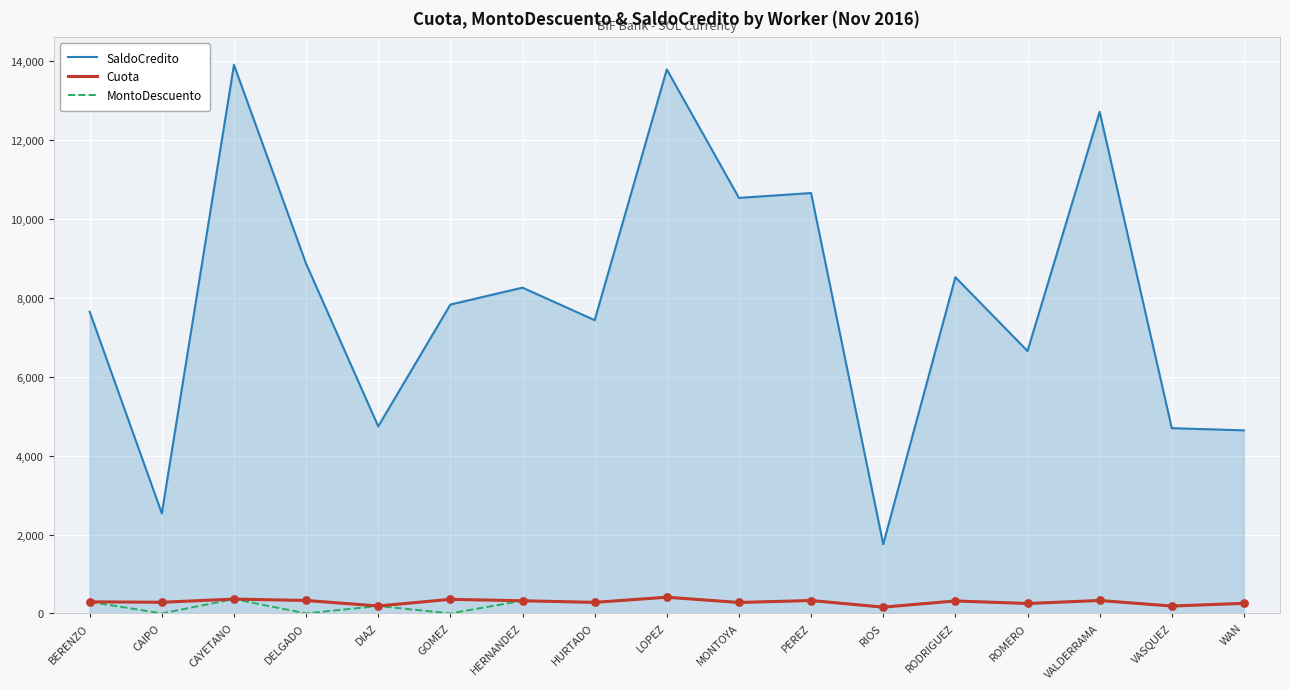

Which series has the widest spread of values?

SaldoCredito